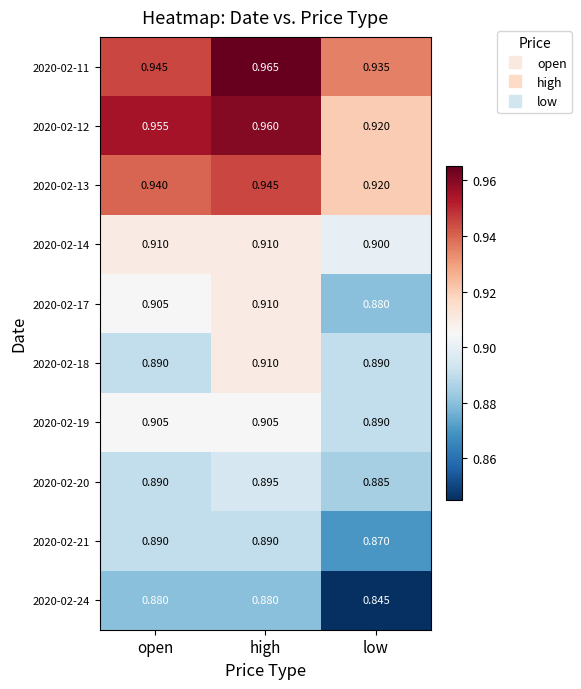

List the labels in order of 2020-02-13 value, largest first.

high, open, low